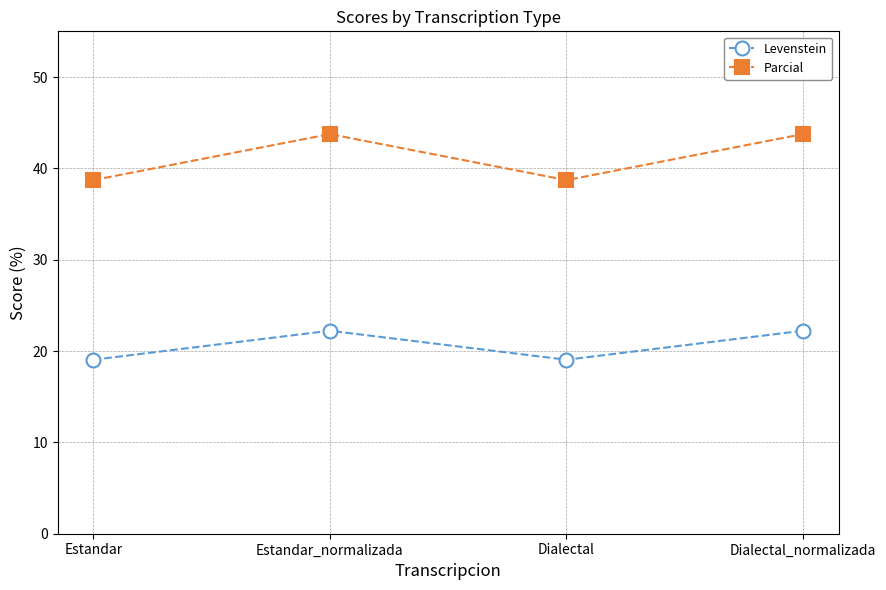

How many Parcial values are between 38 and 43?

2